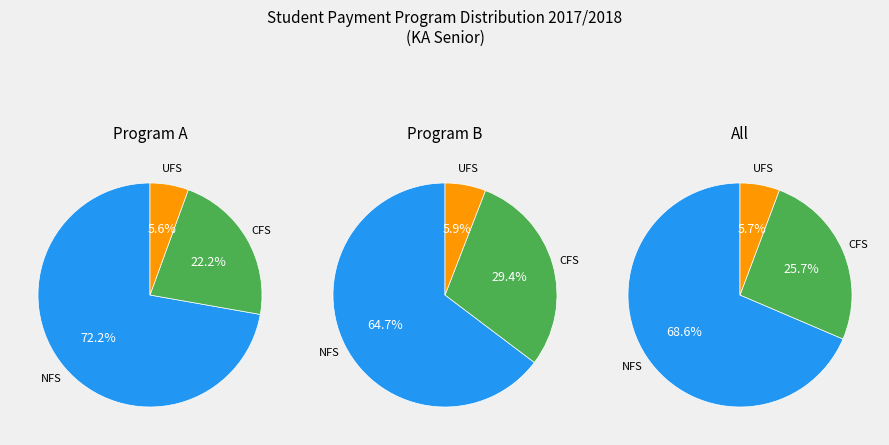

True or false: B accounts for 49% of the total.

True